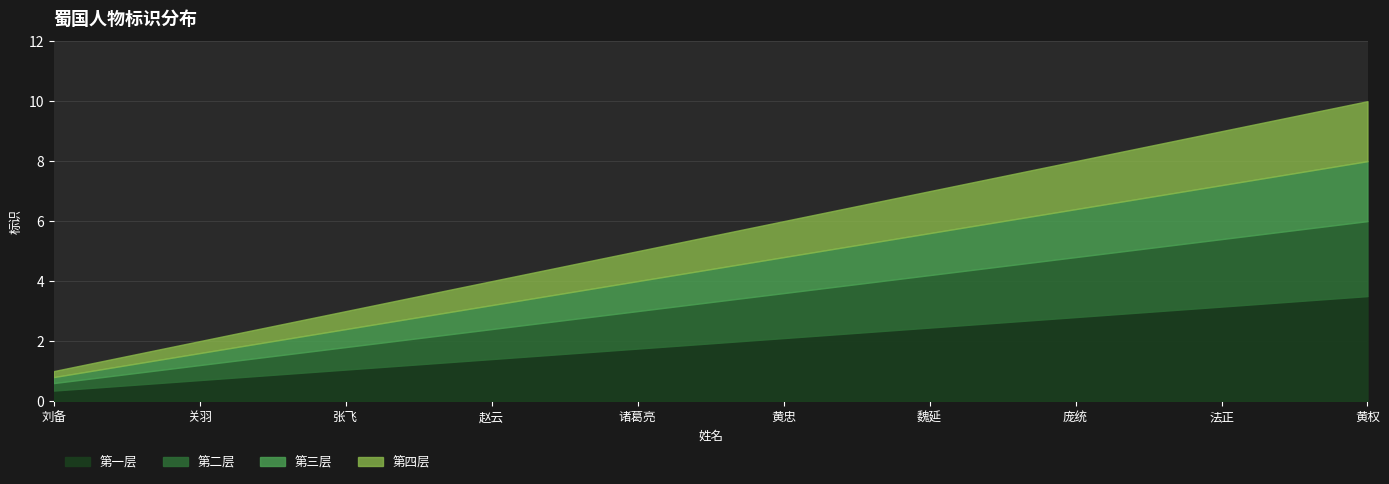

The value at 赵云 is 4. True or false?

True